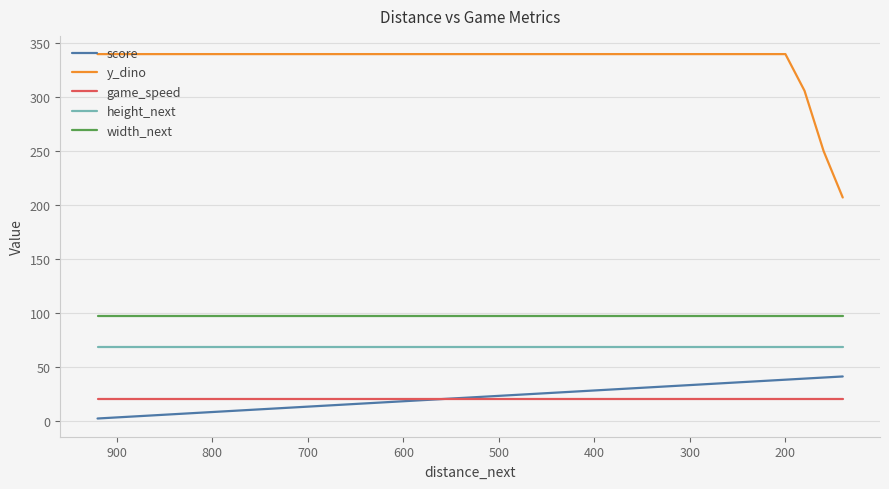

Does the chart display data point markers on the line(s)?

No